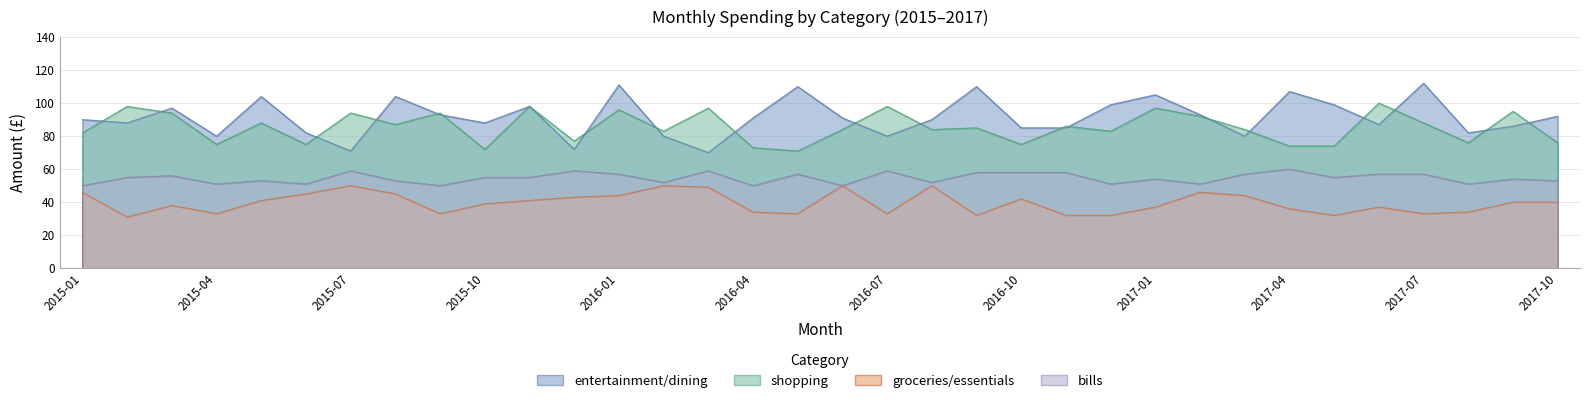

Between 2015-06 and 2016-11, which is larger?

2016-11